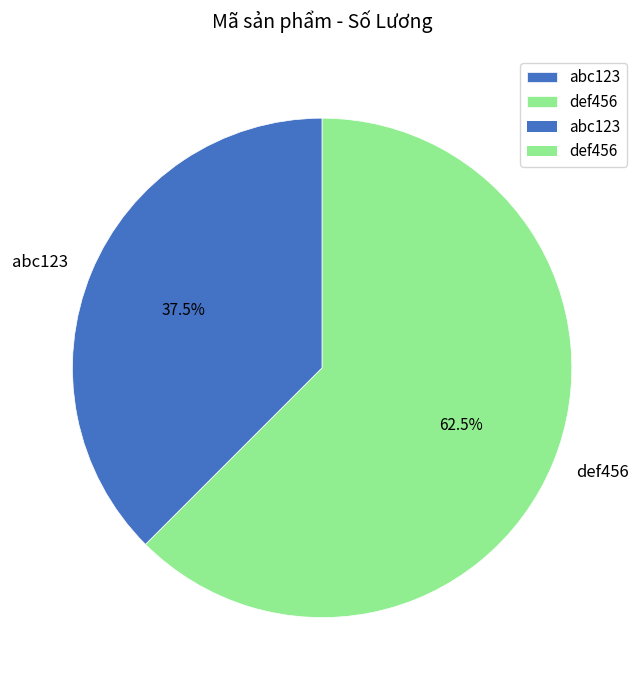

Count the number of slices in the pie.

2